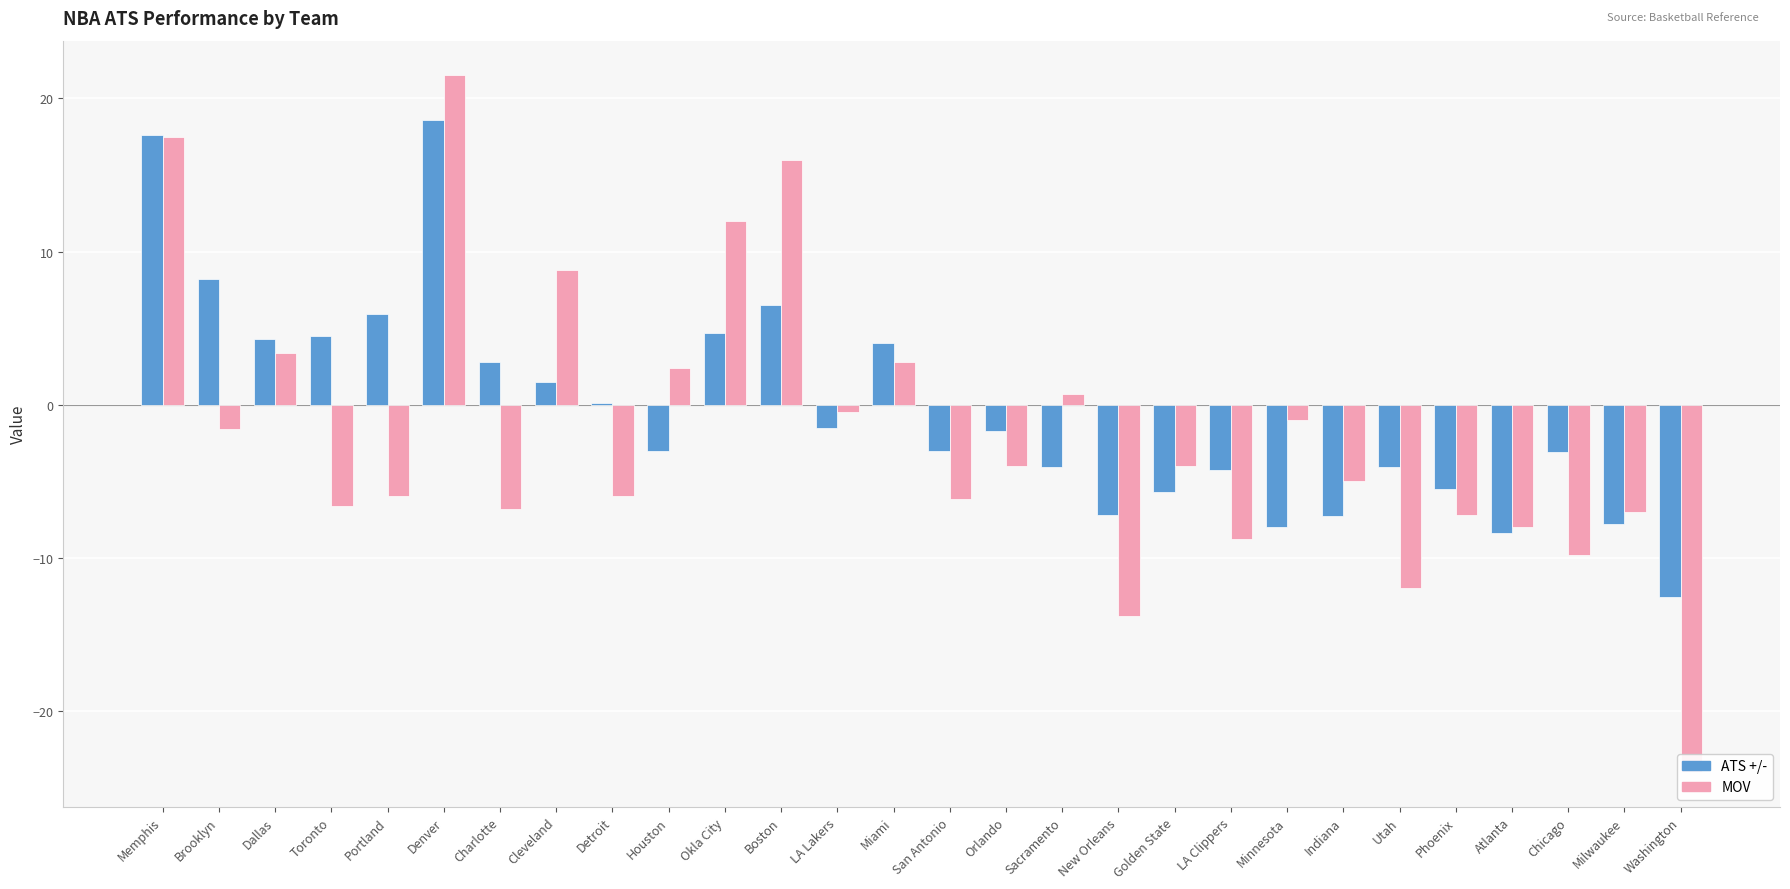

How many groups of bars are there?

28